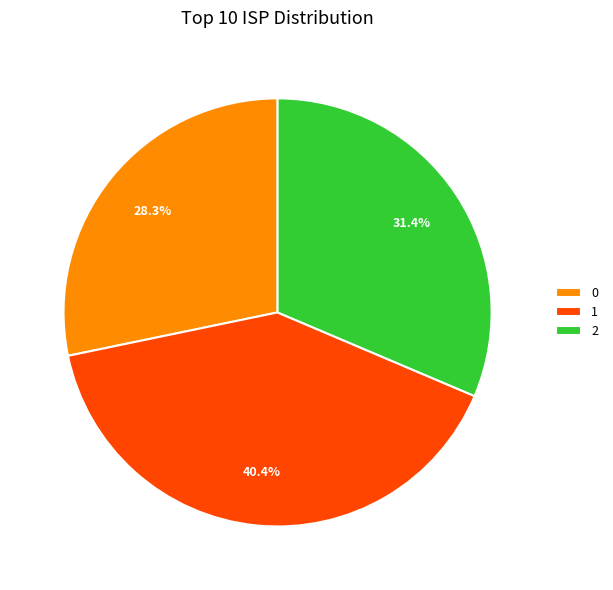

What portion of the pie excludes 2?

68.6%